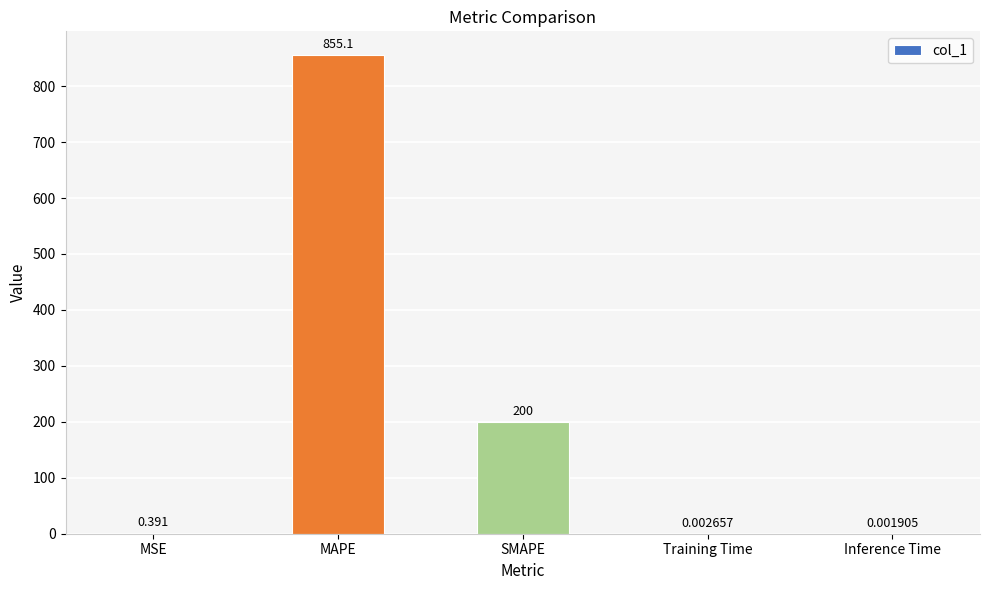

At which label is the value closest to 427?

SMAPE